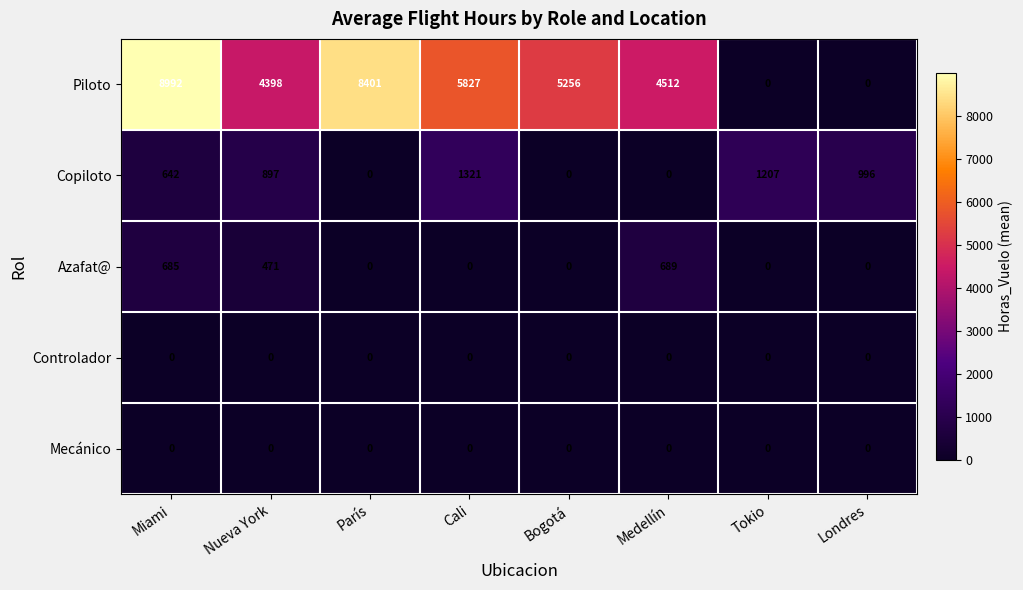

What is the maximum value shown in the chart?

8992